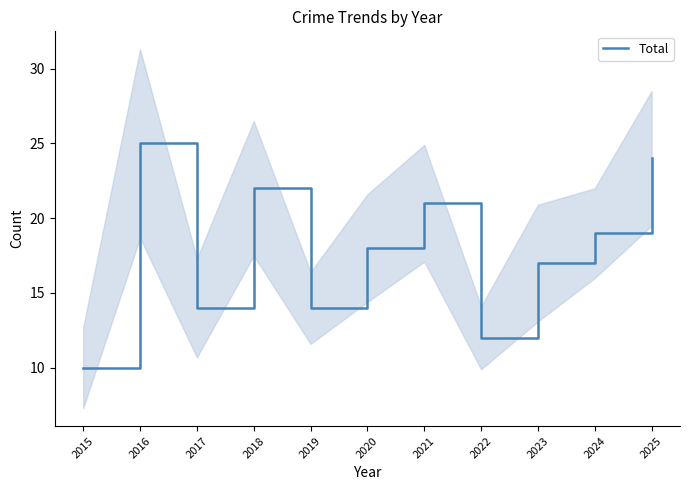

What is the minimum value shown in the chart?

10